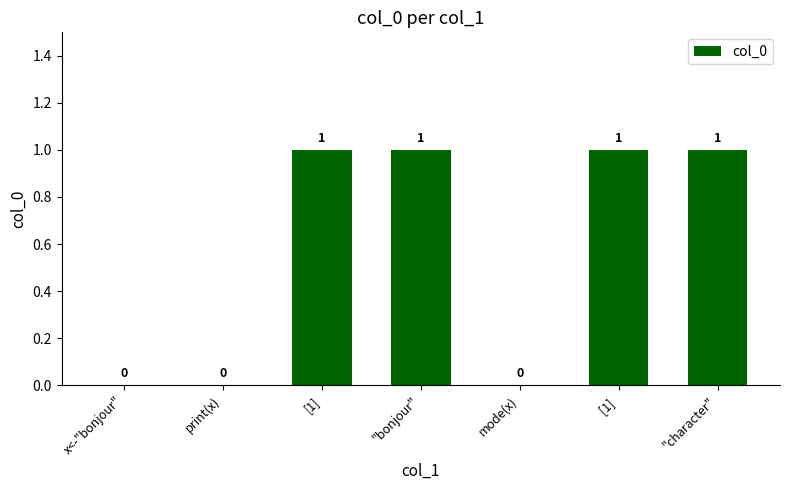

How many values are between 0 and 1?

7